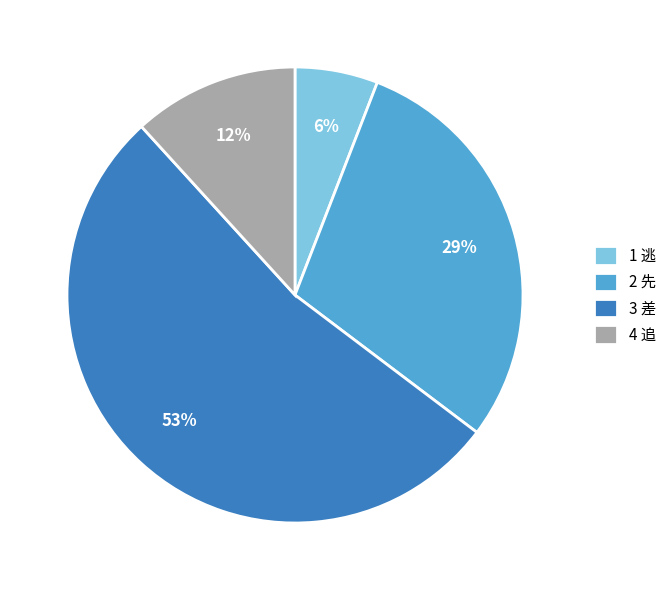

Is the sum of 4 追 and 1 逃 greater than half?

No